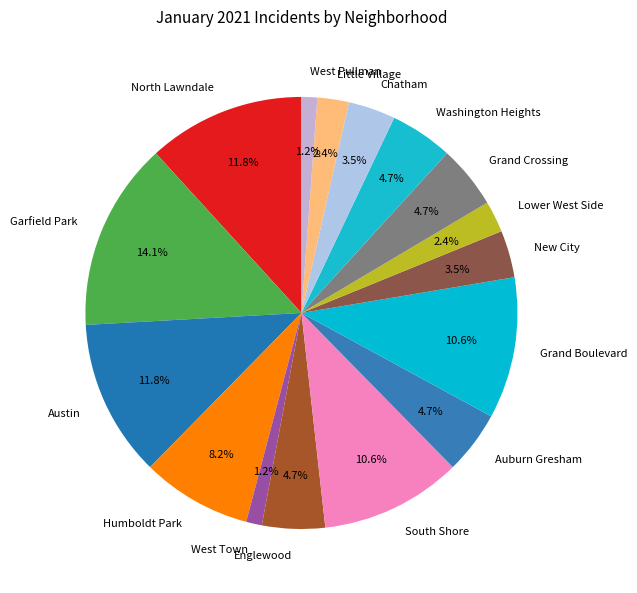

Which slice is the largest?

Garfield Park